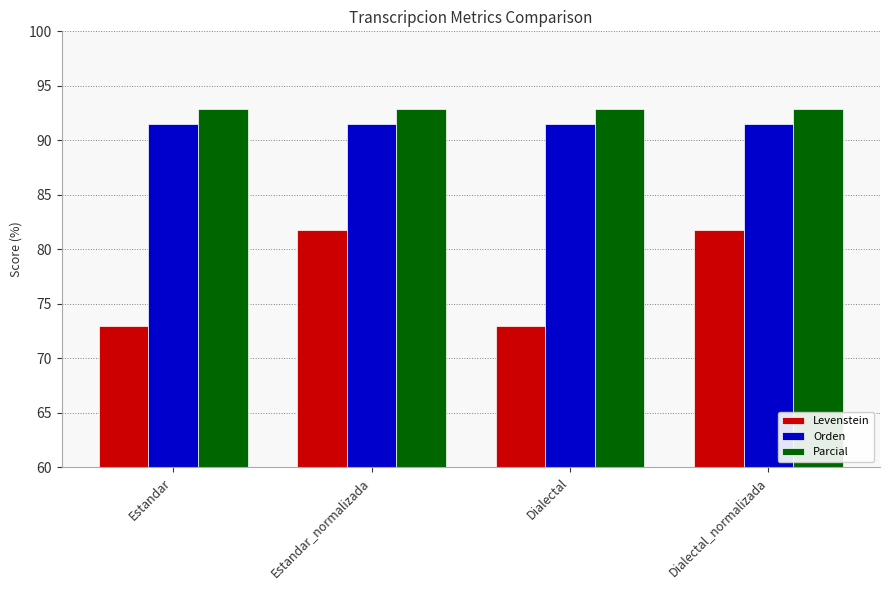

How many groups of bars are there?

4